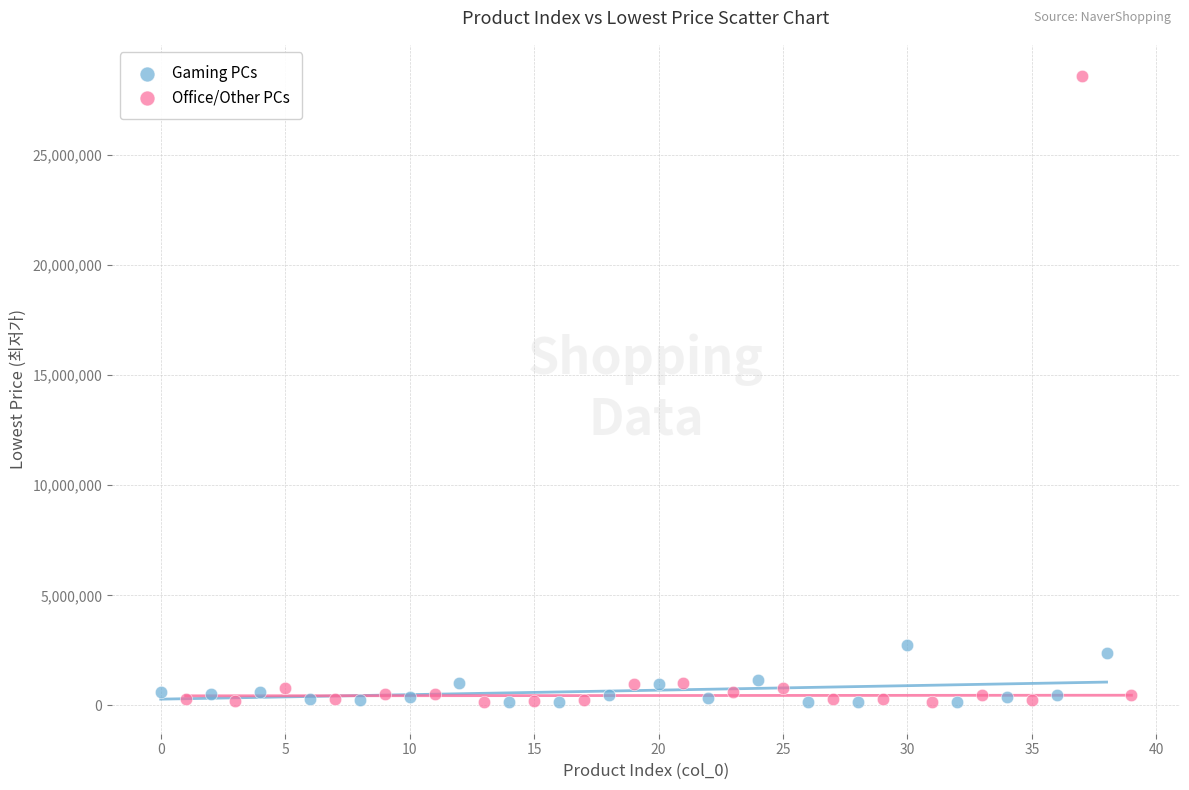

Which series has the largest Y range (max minus min)?

Office/Other PCs